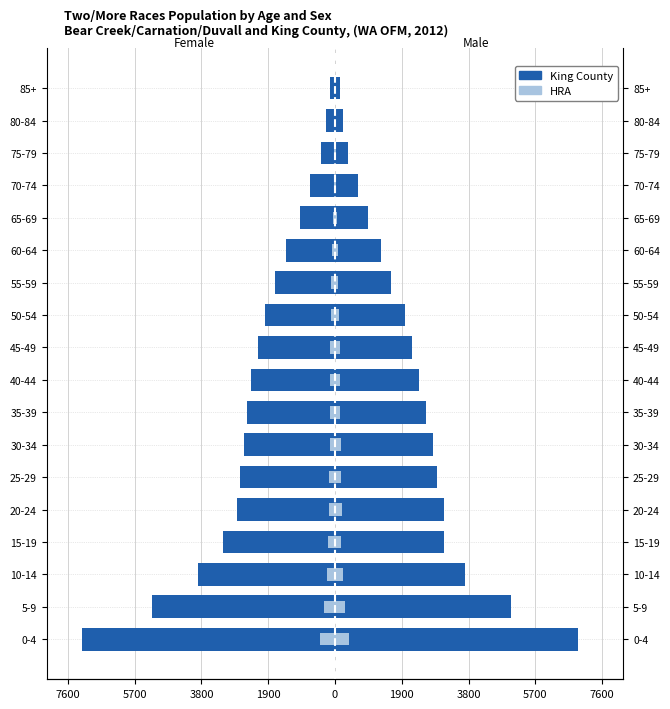

What is the minimum value shown in the chart?

-7200